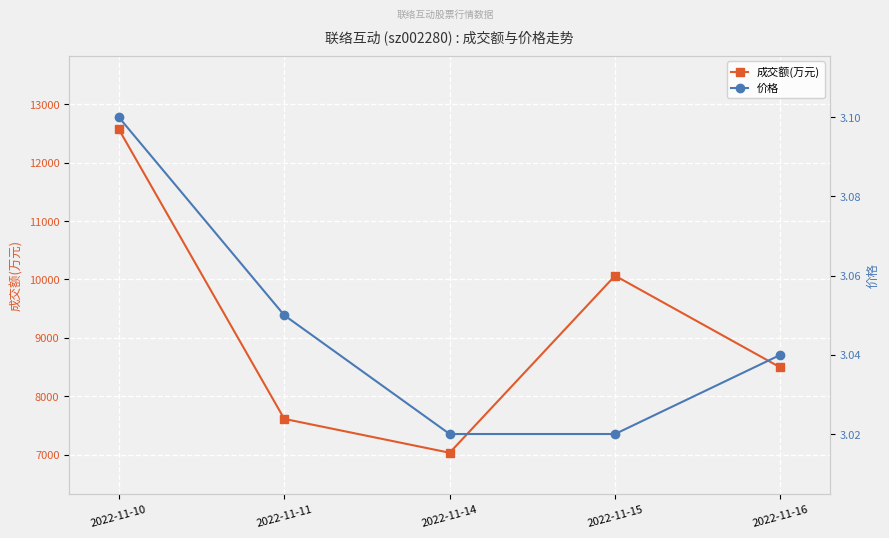

True or false: 价格 and 成交额(万元) intersect in this chart.

False